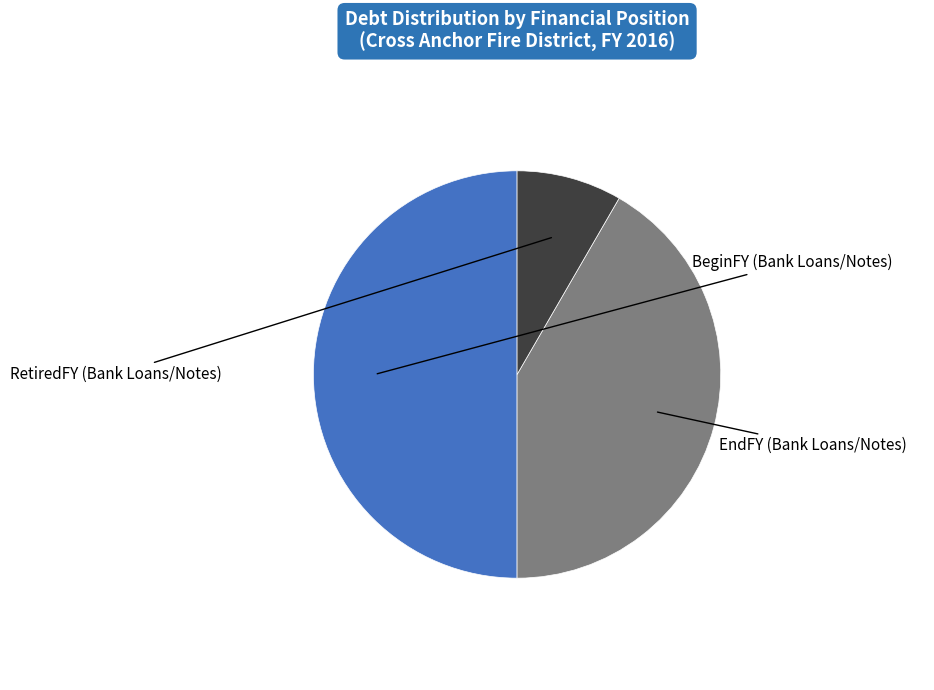

Is there a majority slice in this chart?

No